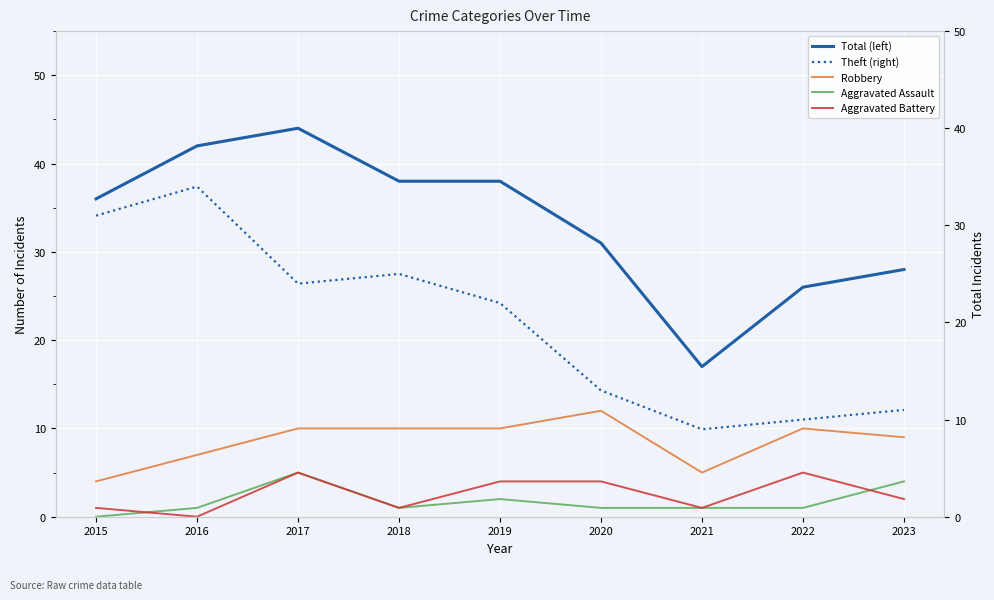

How many data points in Theft (right) are less than 22?

4